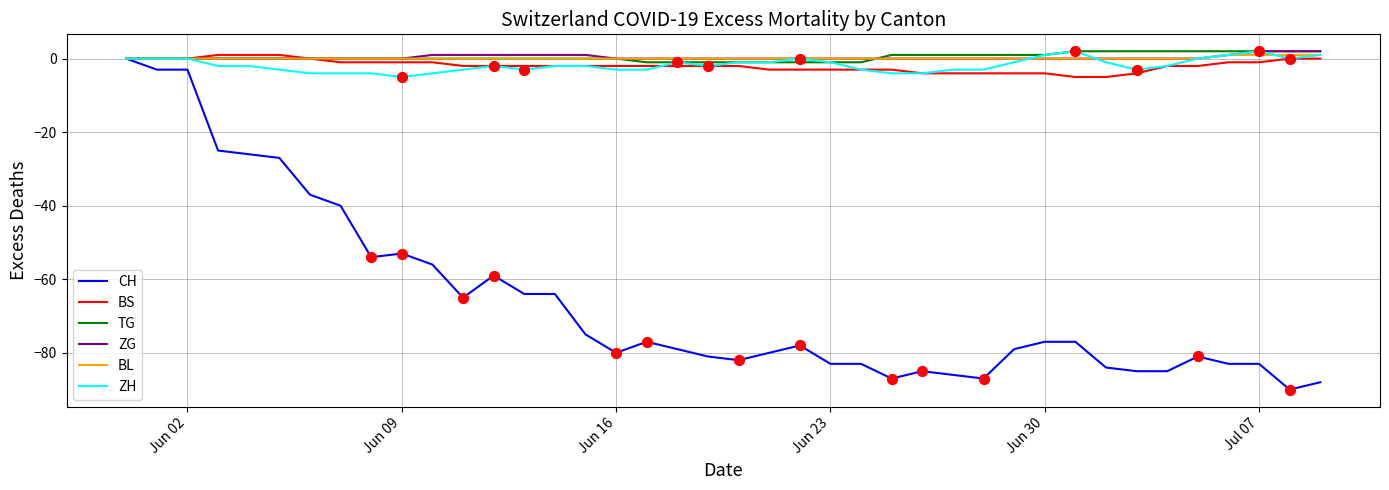

Which series has the largest range (max minus min)?

CH